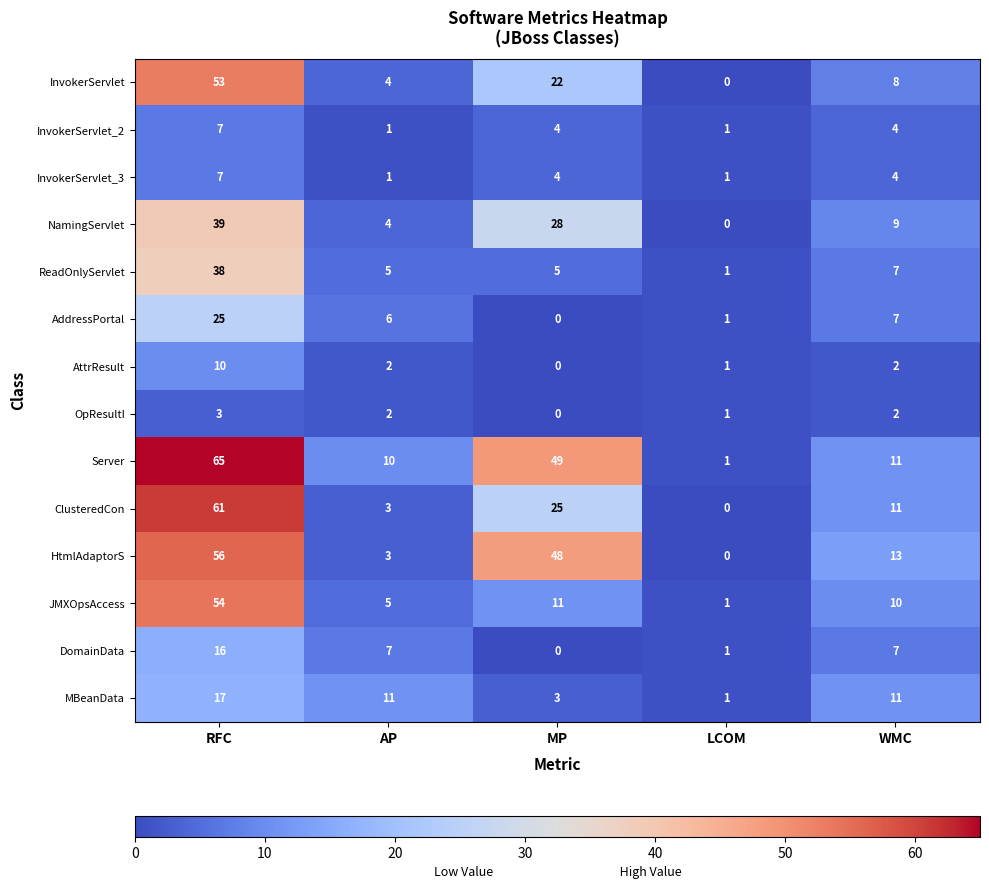

What is the difference between the AddressPortal values at RFC and WMC?

18